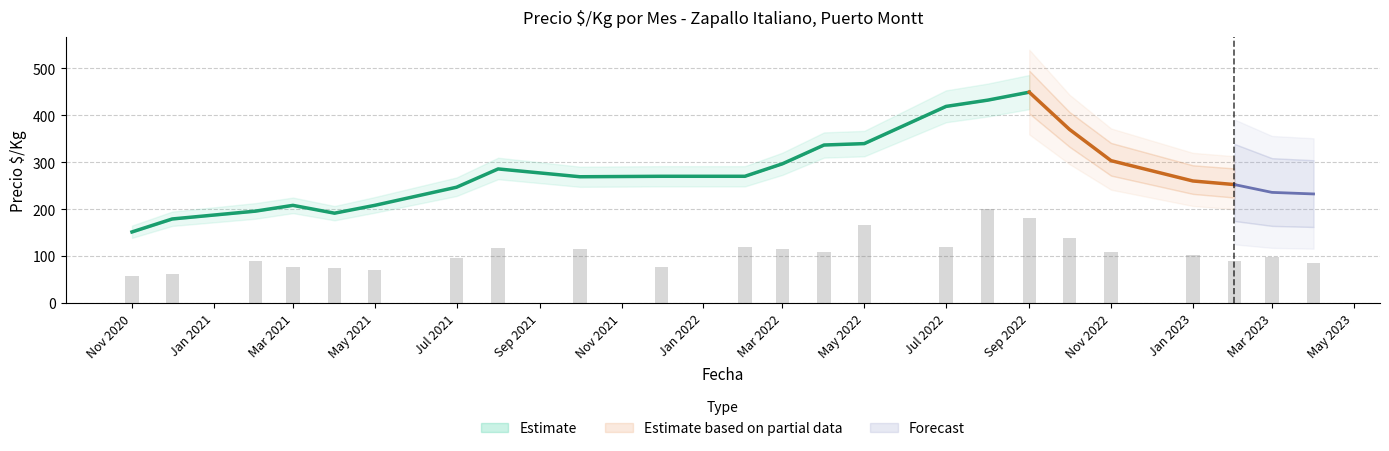

Count the number of data series in this chart.

3